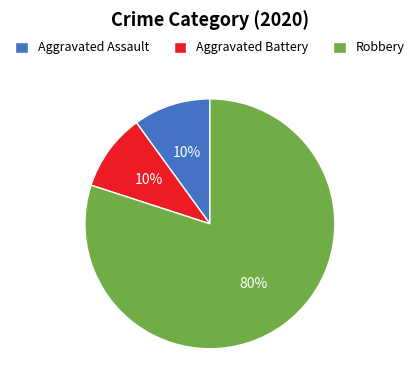

Do Robbery and Aggravated Battery together represent more than half of the pie?

Yes